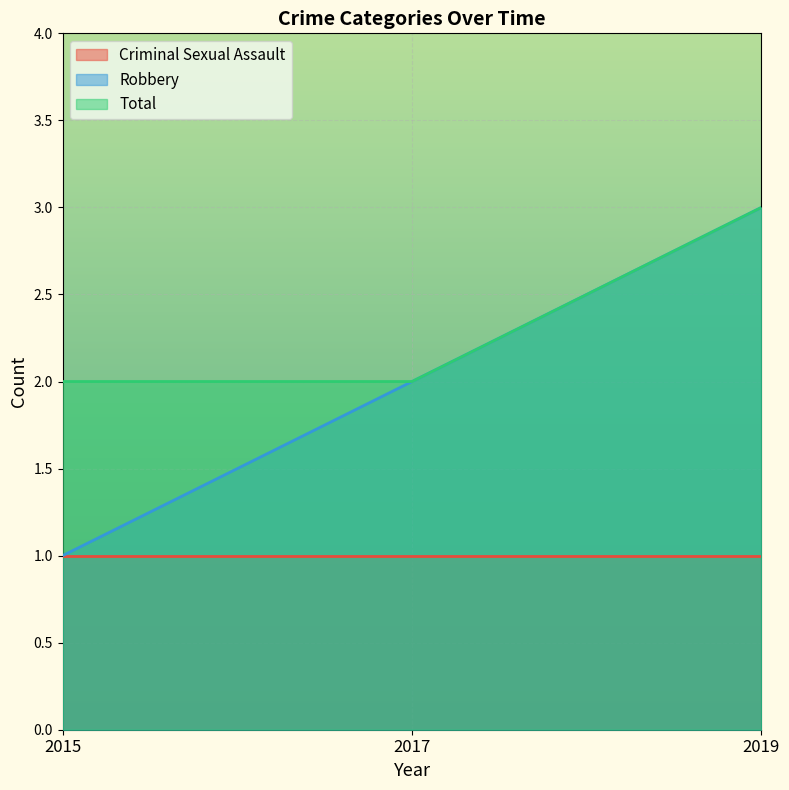

Does the chart display data point markers on the line(s)?

No